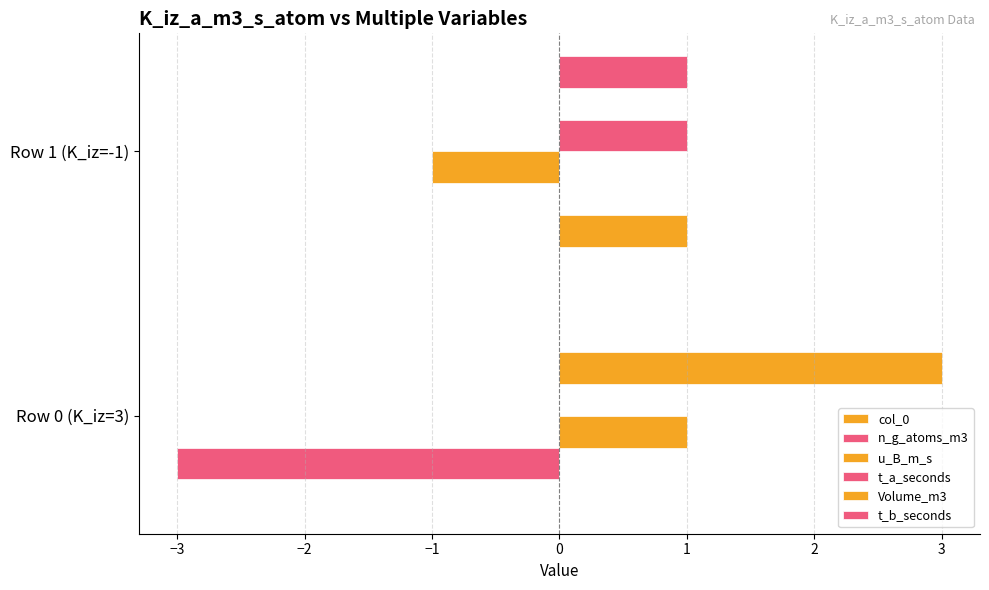

How many data points does each series have?

2